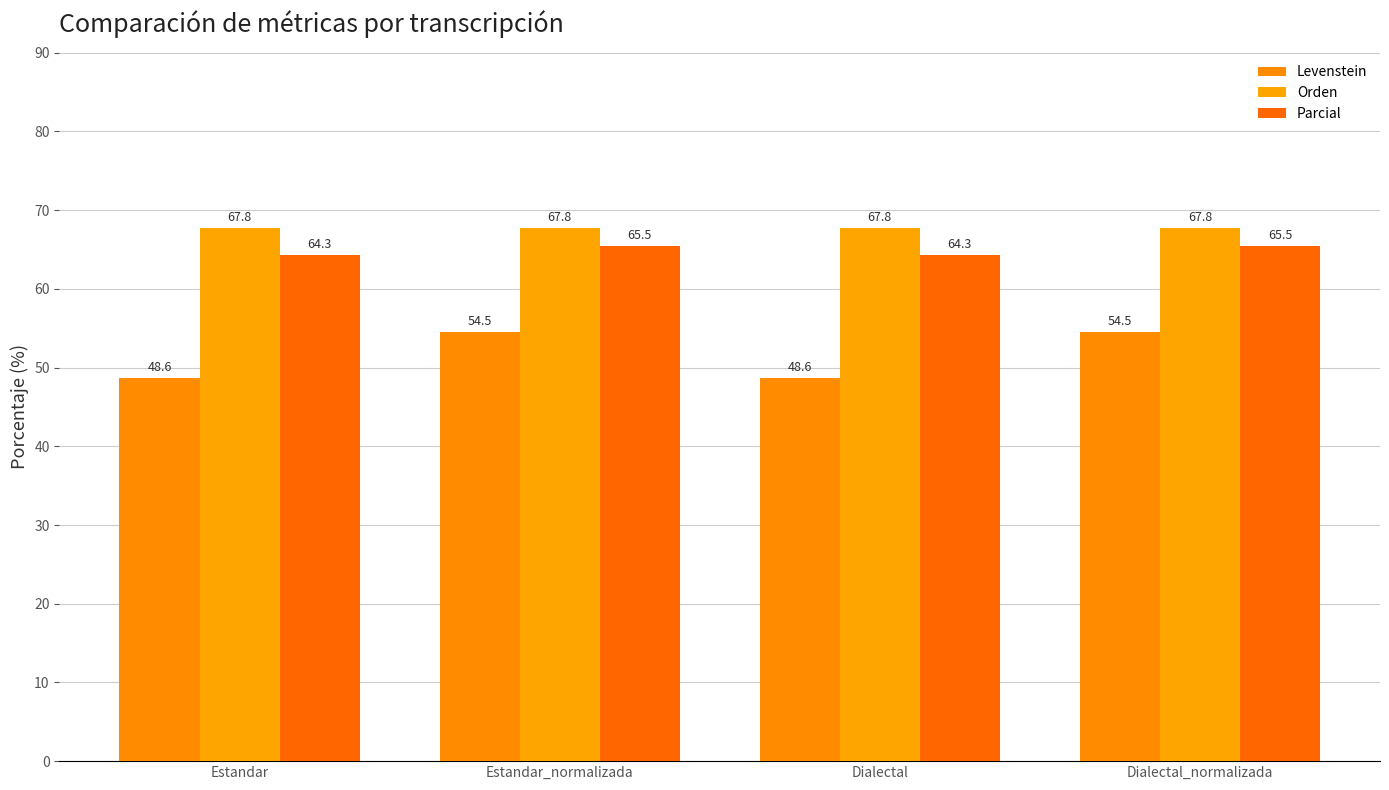

At which label is Orden closest to 67?

Estandar